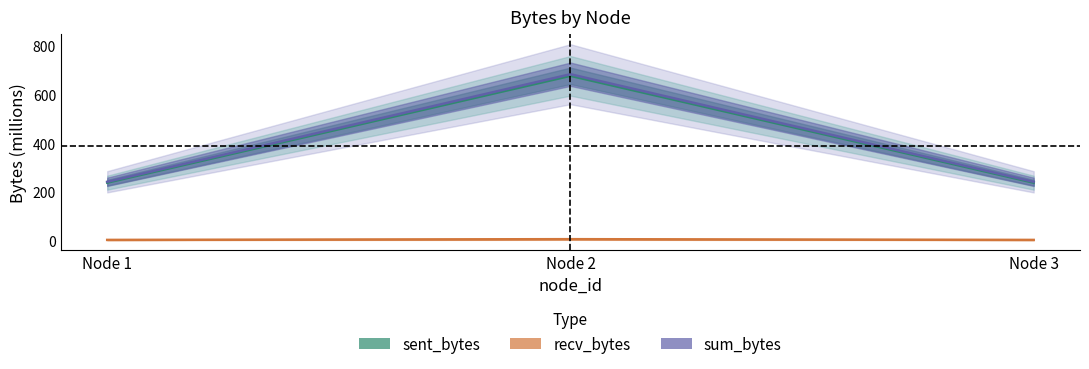

Does the chart have visible grid lines?

No